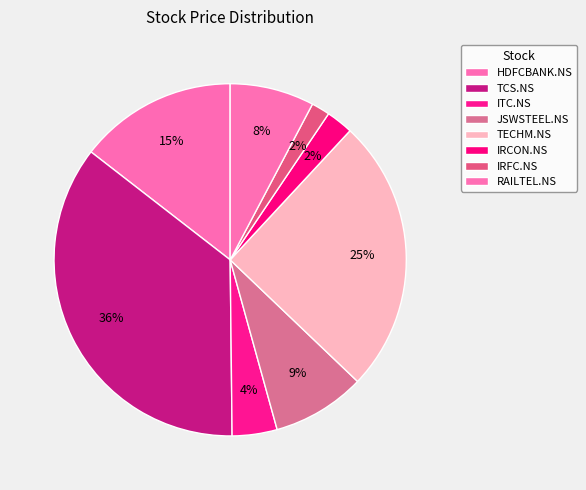

How many slices are in this pie chart?

8